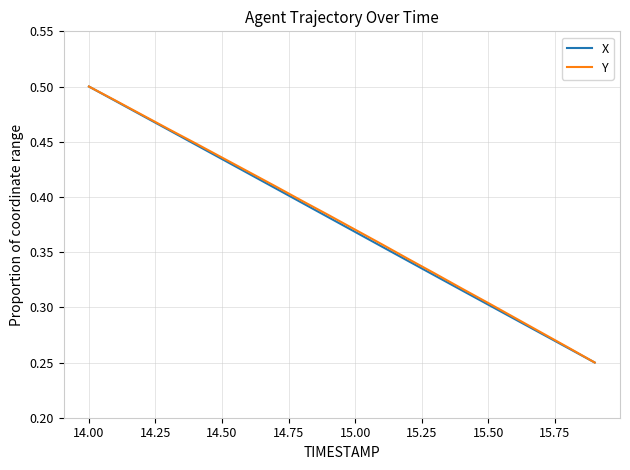

At which label does X reach its peak?

14.00